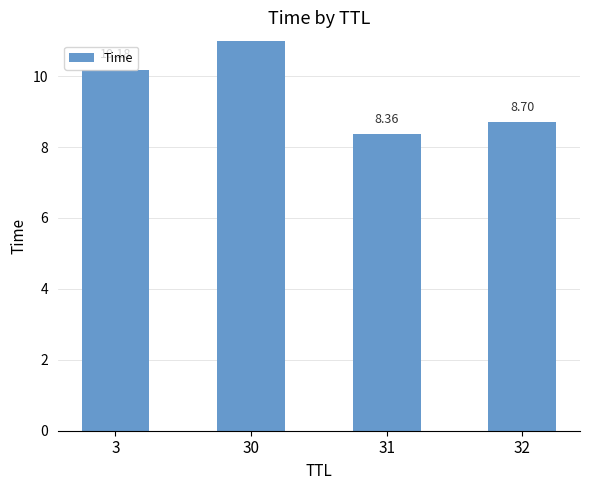

What is the smallest value displayed?

8.4